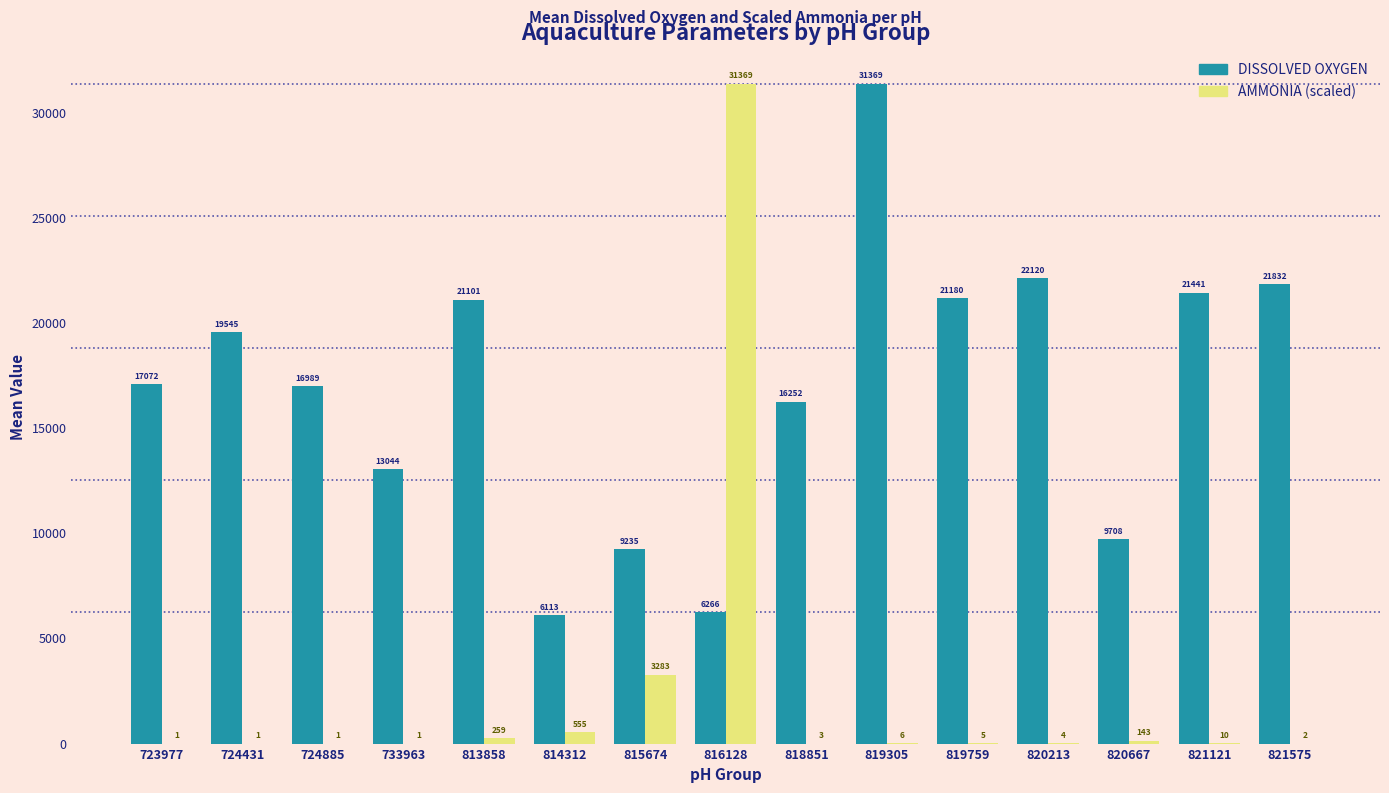

Which series has the largest total across all categories?

DISSOLVED OXYGEN